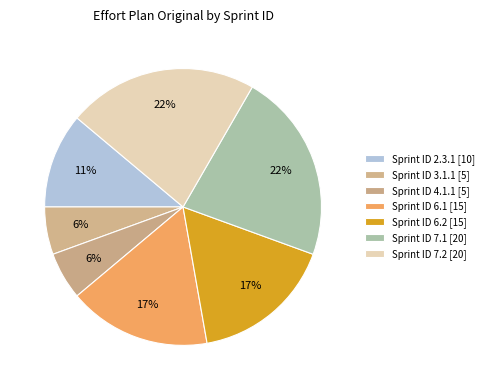

Which category has the smallest portion of the pie?

3.1.1